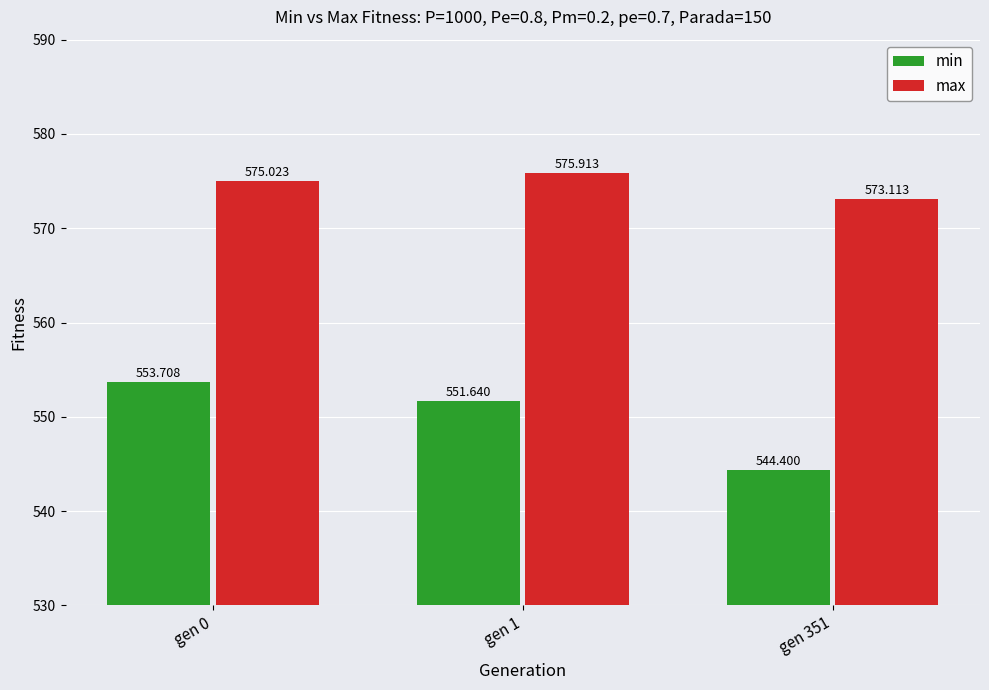

How many series are shown in this chart?

2